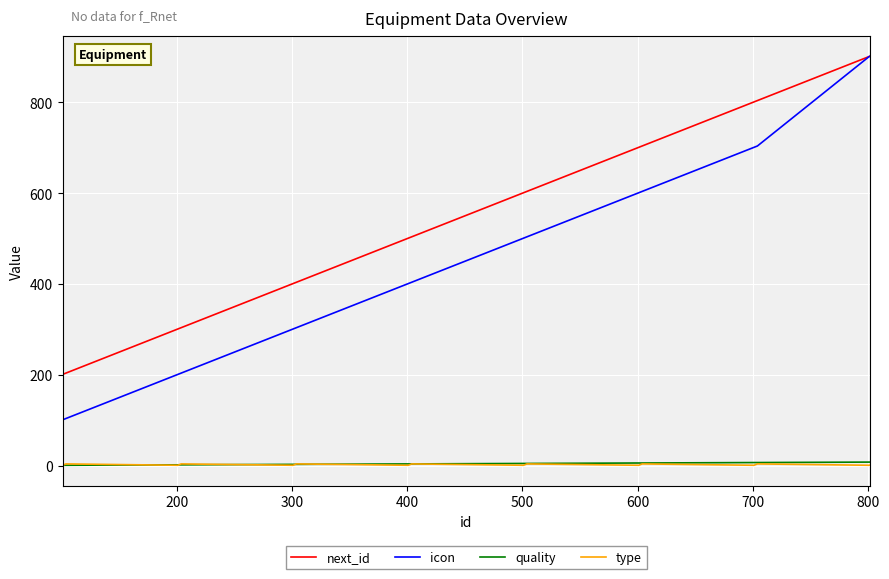

True or false: icon and quality intersect in this chart.

False